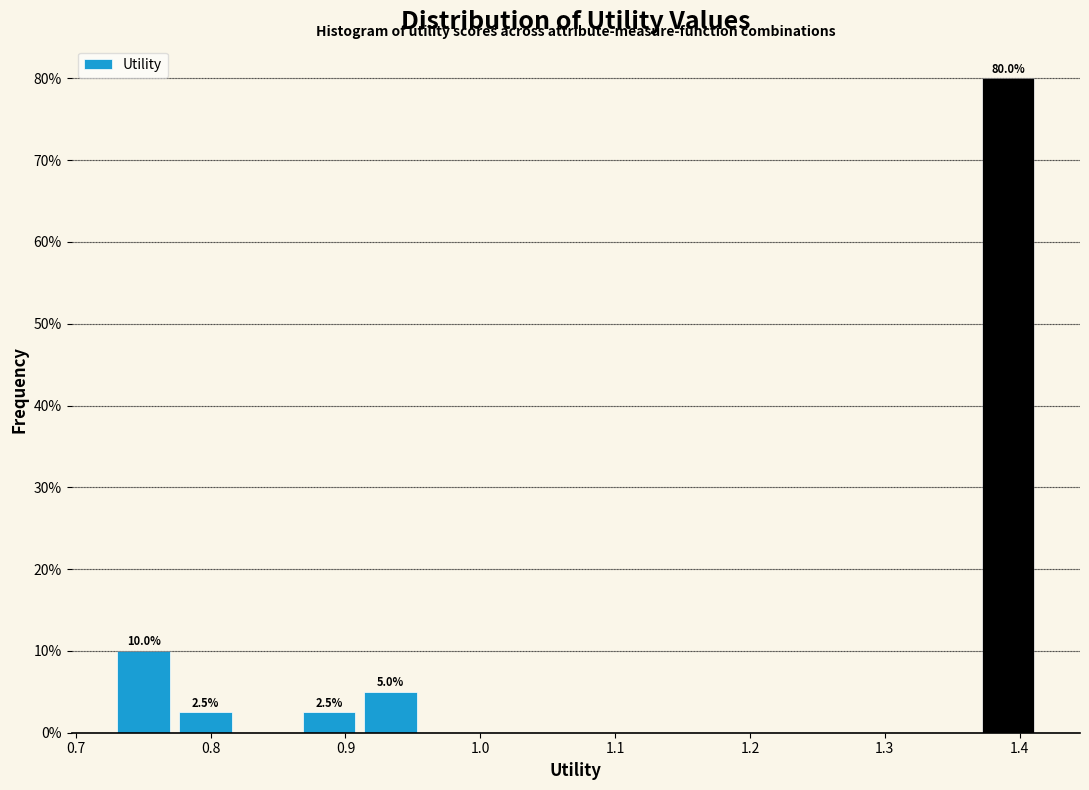

Which range on the x-axis has the tallest bar?

1.37 to 1.41